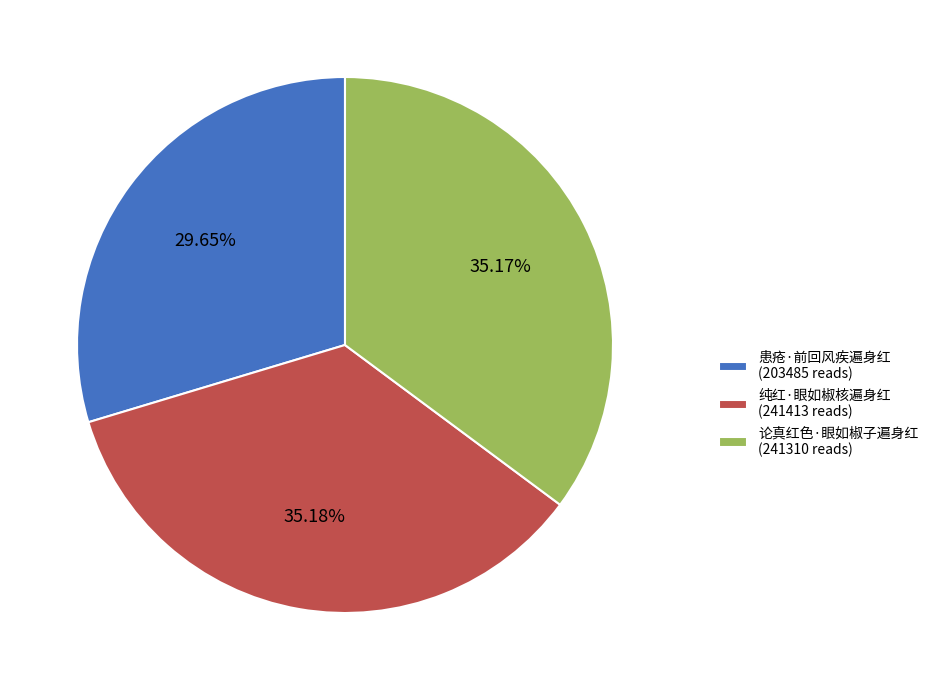

To the nearest percent, what is the combined percentage of 纯红·眼如椒核遍身红 and 论真红色·眼如椒子遍身红?

70%